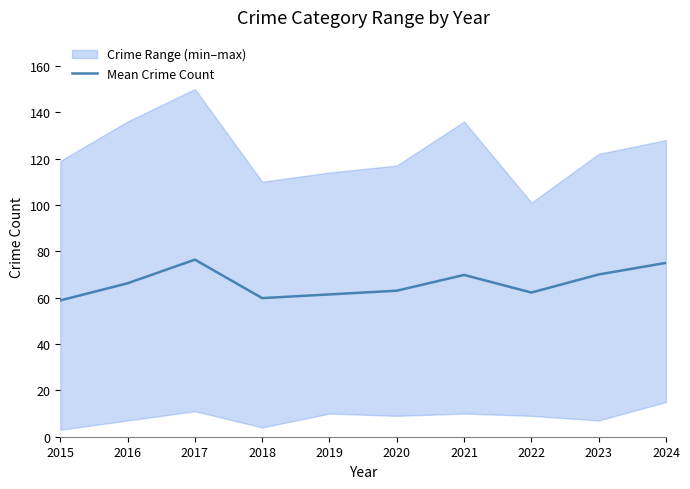

How many points are higher than both their immediate neighbors (excluding endpoints)?

2